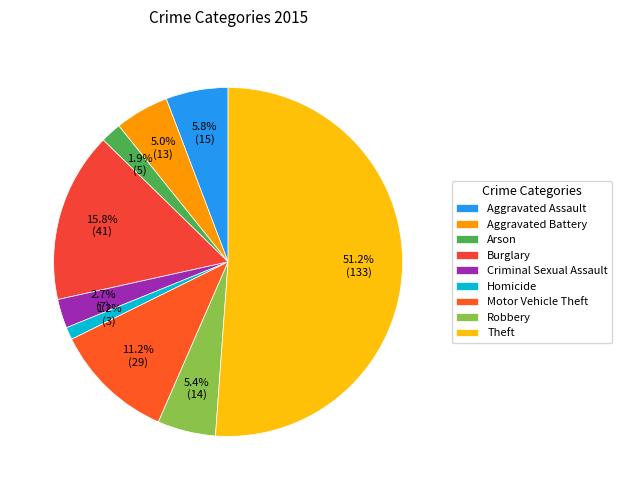

To the nearest percent, what is the average slice percentage?

11%